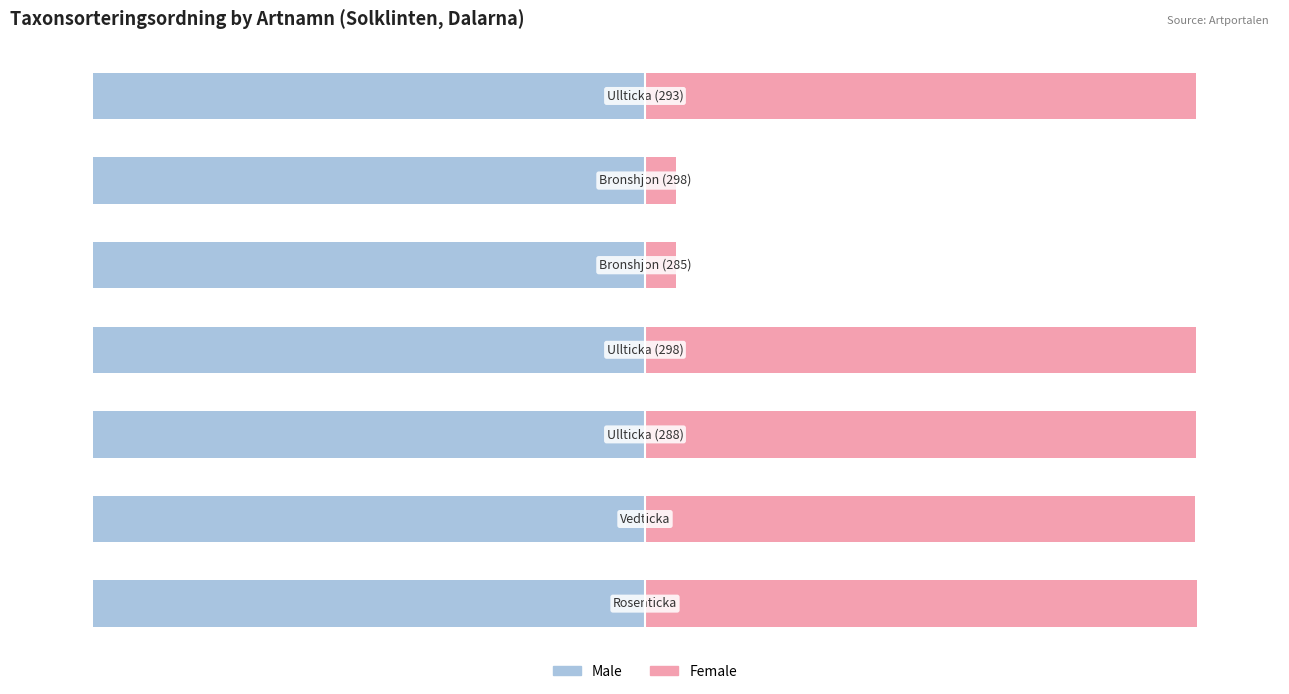

Reading left to right, list all the values displayed in this chart.

Male: 0=-99.9	1=-100.0	2=-99.9	3=-99.9	4=-99.9	5=-99.9	6=-99.9
Female: 0=100.0	1=99.6	2=99.7	3=99.7	4=5.7	5=5.7	6=99.7